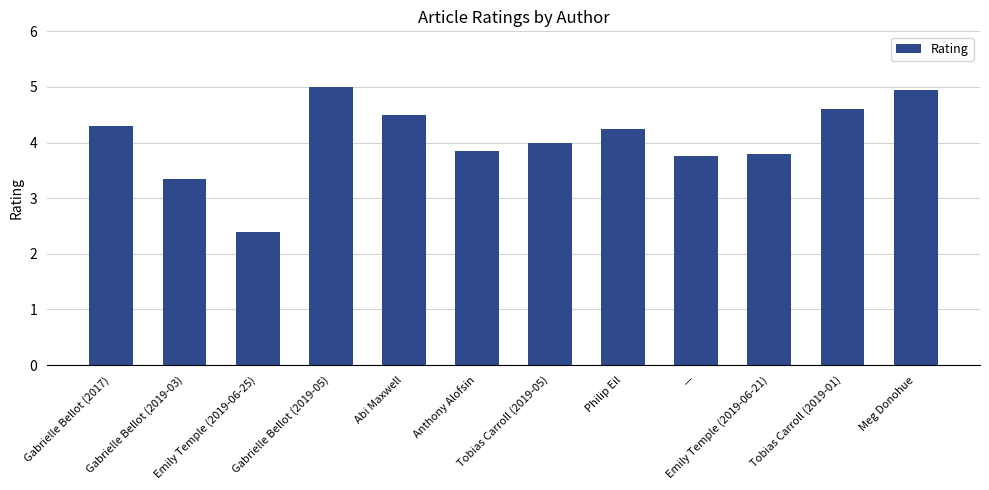

What is the label of the 4th bar from the left?

Gabrielle Bellot (2019-05)